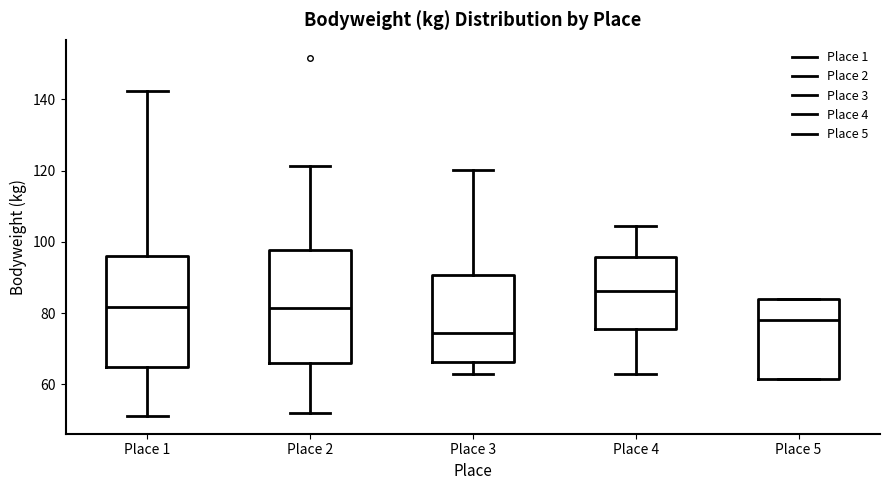

Which box has the lowest median line?

Place 3